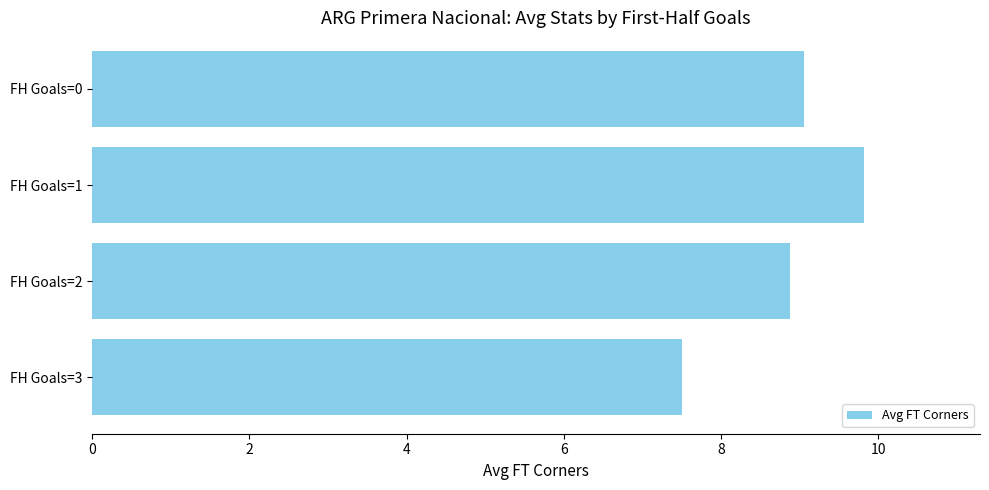

What is the greatest value displayed?

9.8